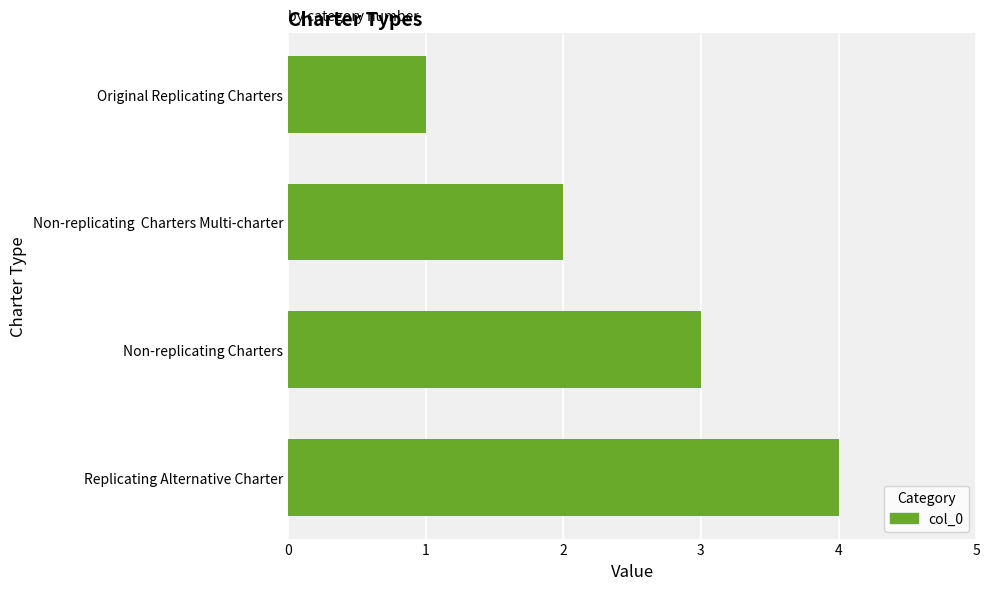

What is the change in value from Non-replicating Charters to Replicating Alternative Charter?

+1